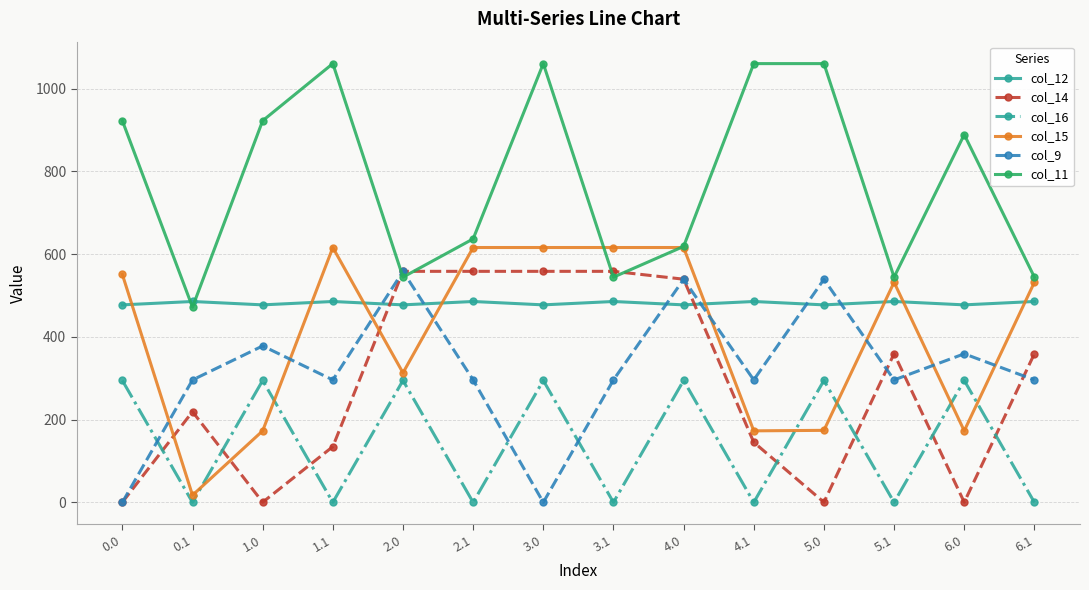

Which series changed the most between 0.1 and 3.0?

col_15